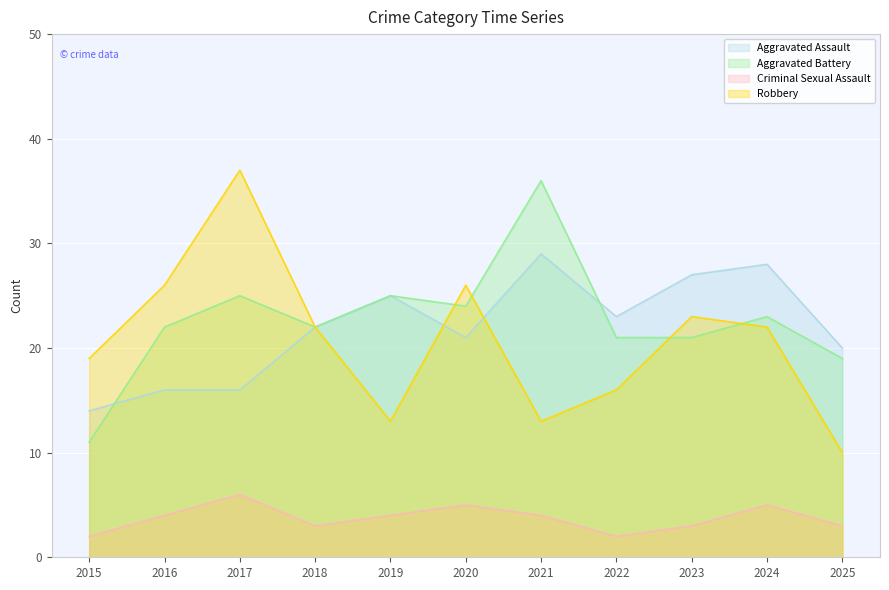

Which category has the lowest value across all series?

2015